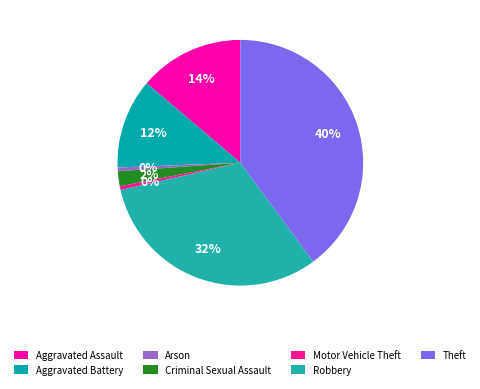

How much of the chart is everything except Motor Vehicle Theft?

99.5%